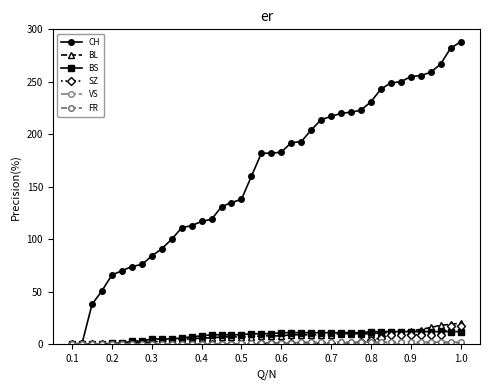

What is the greatest value displayed?

288